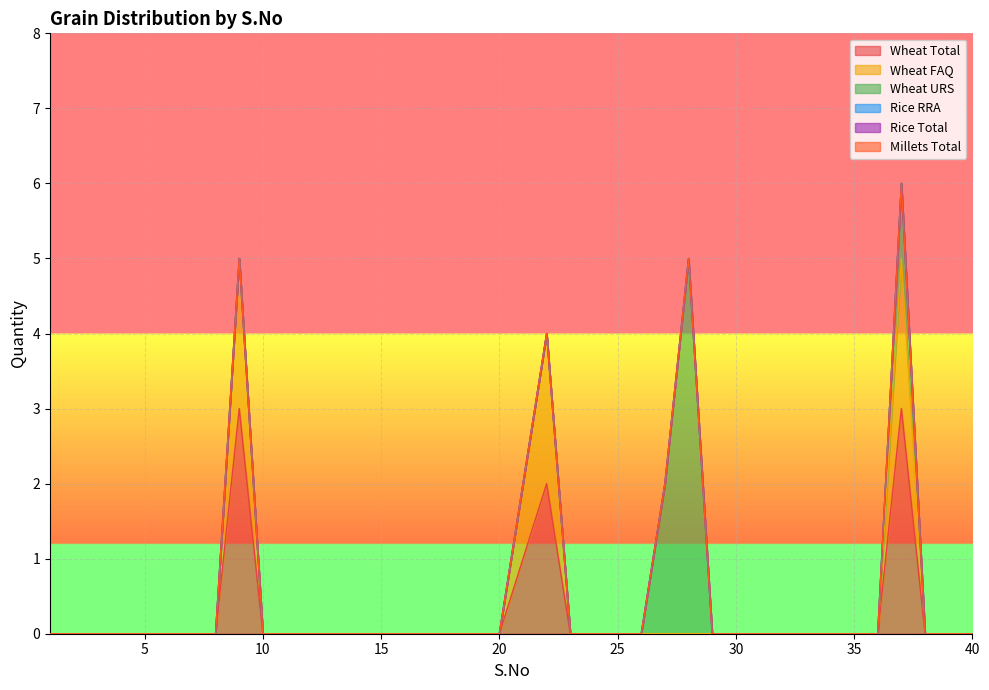

Does the chart display data point markers on the line(s)?

No